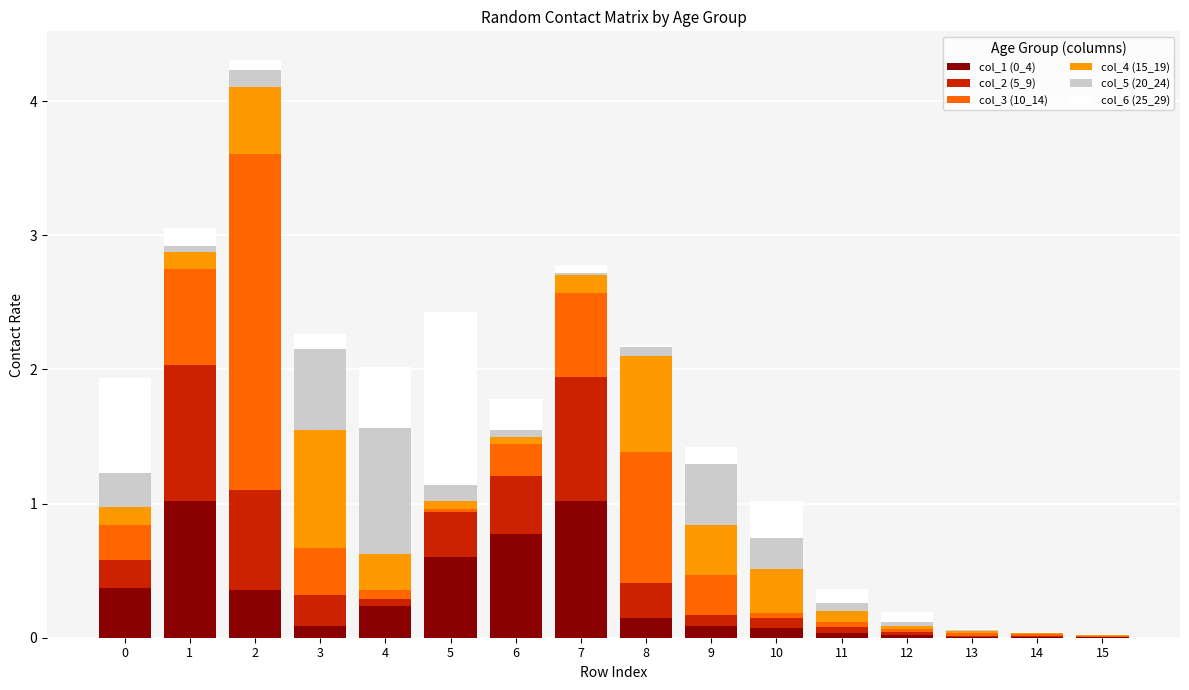

How many distinct data groups are displayed?

6